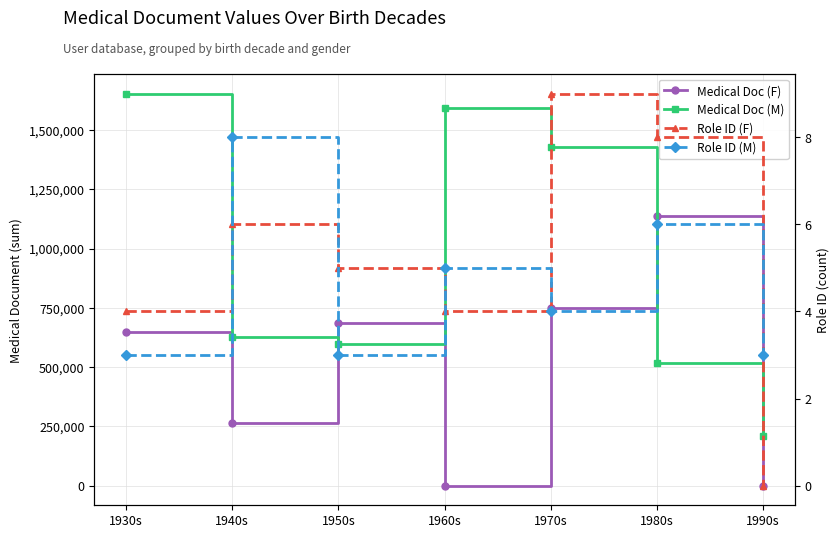

What is the average value of the Medical Doc (M) series?

946343